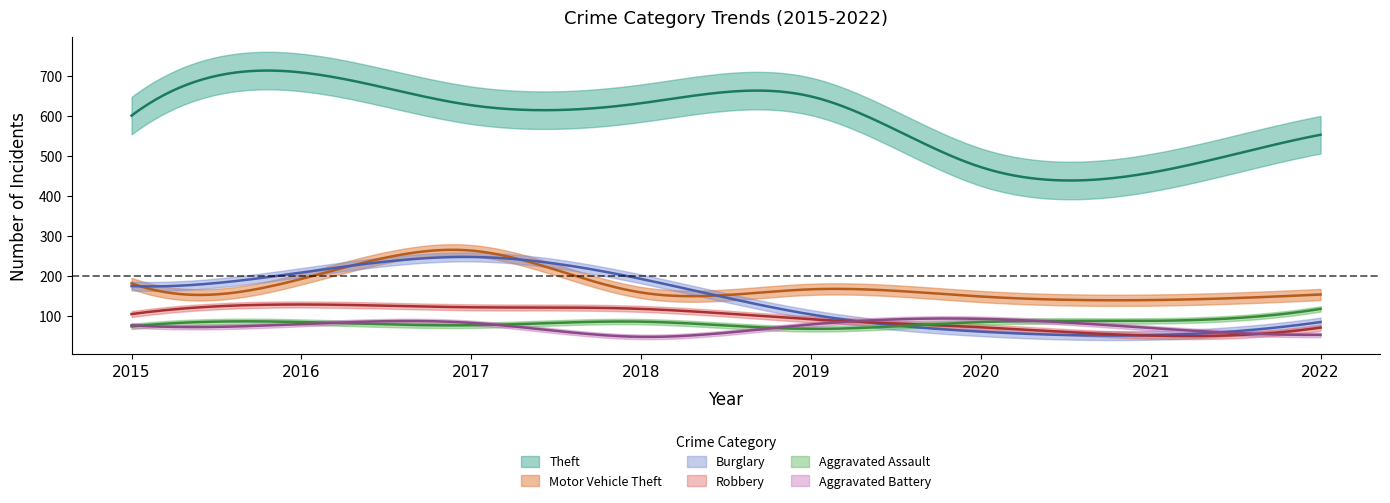

True or false: Burglary has a value of 104 at 2020.

False